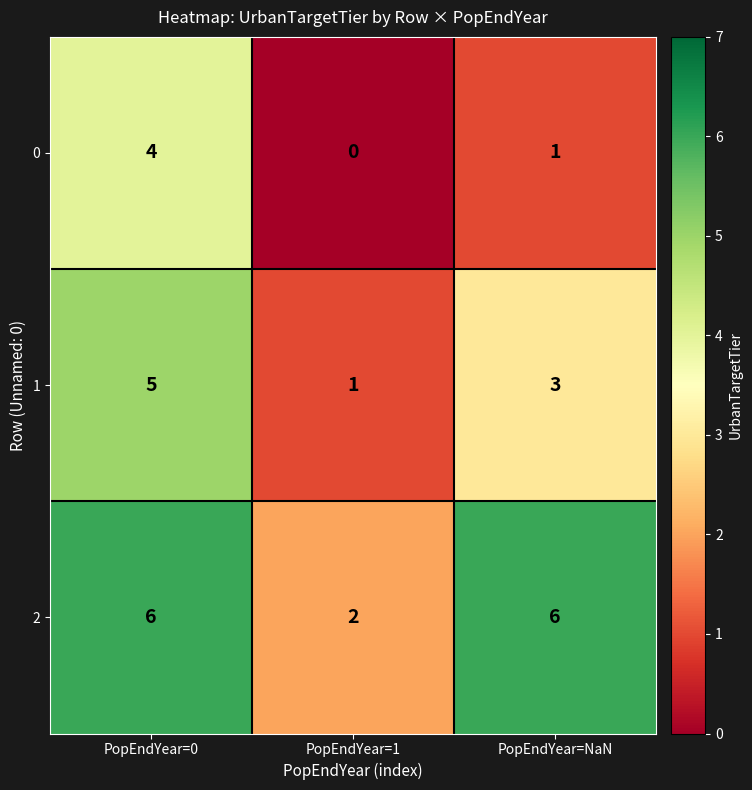

What is the difference between the 2 values at PopEndYear=0 and PopEndYear=1?

4